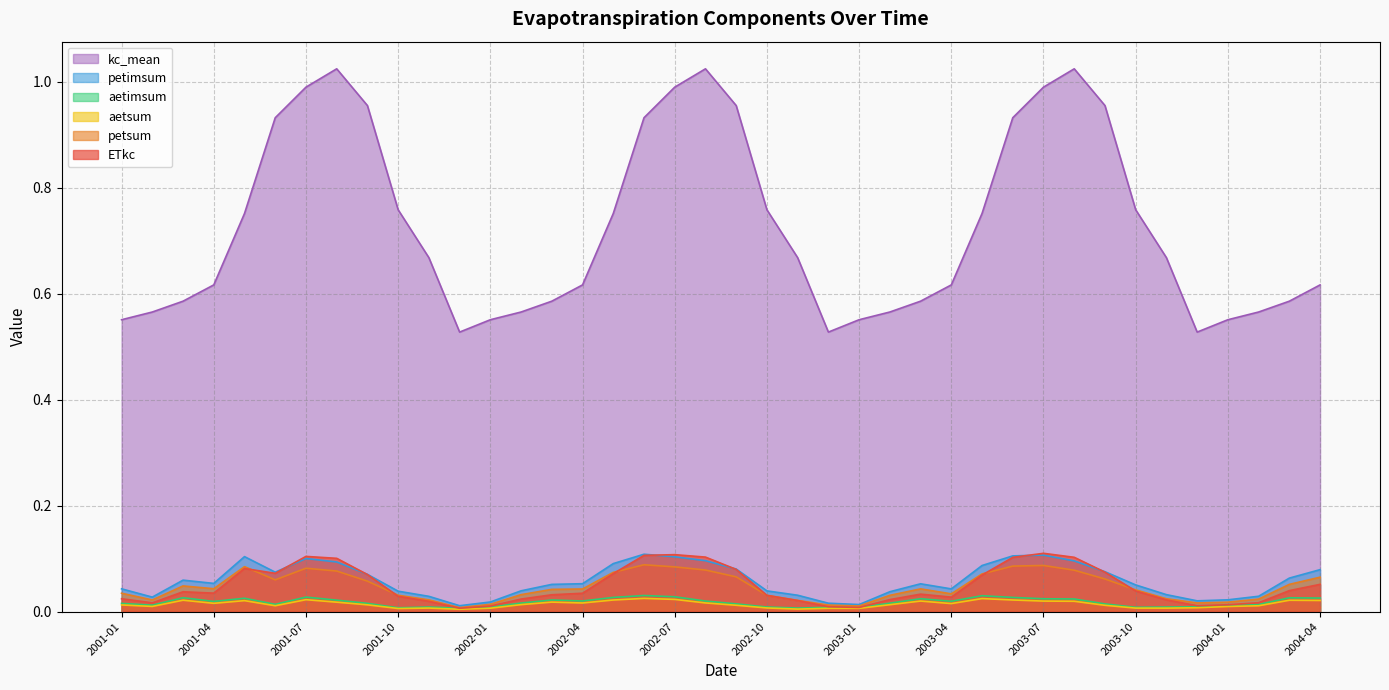

What is the label of the 38th point from the left?

2004-02